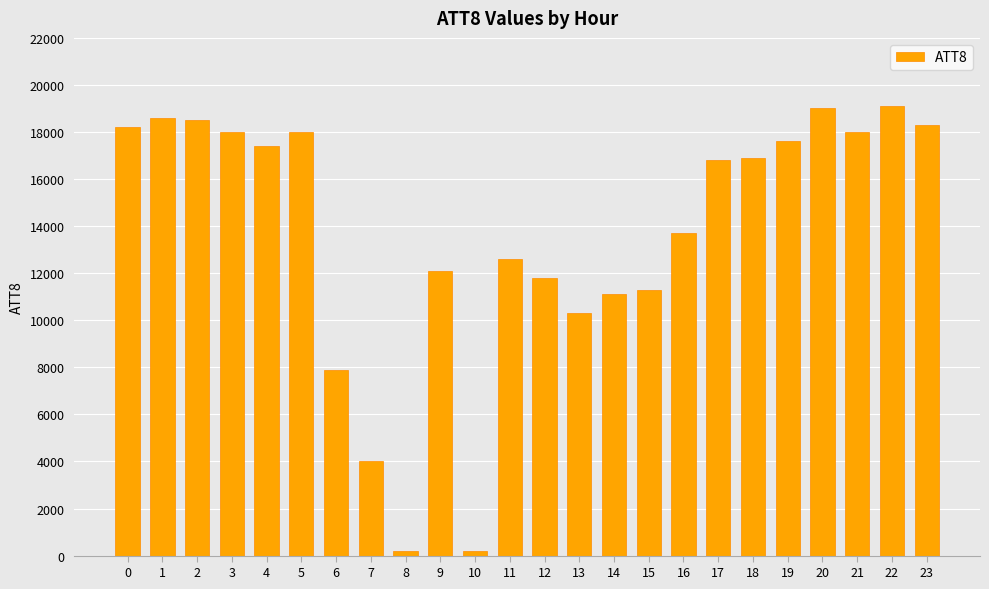

What is the difference between the values at 4 and 16?

3700